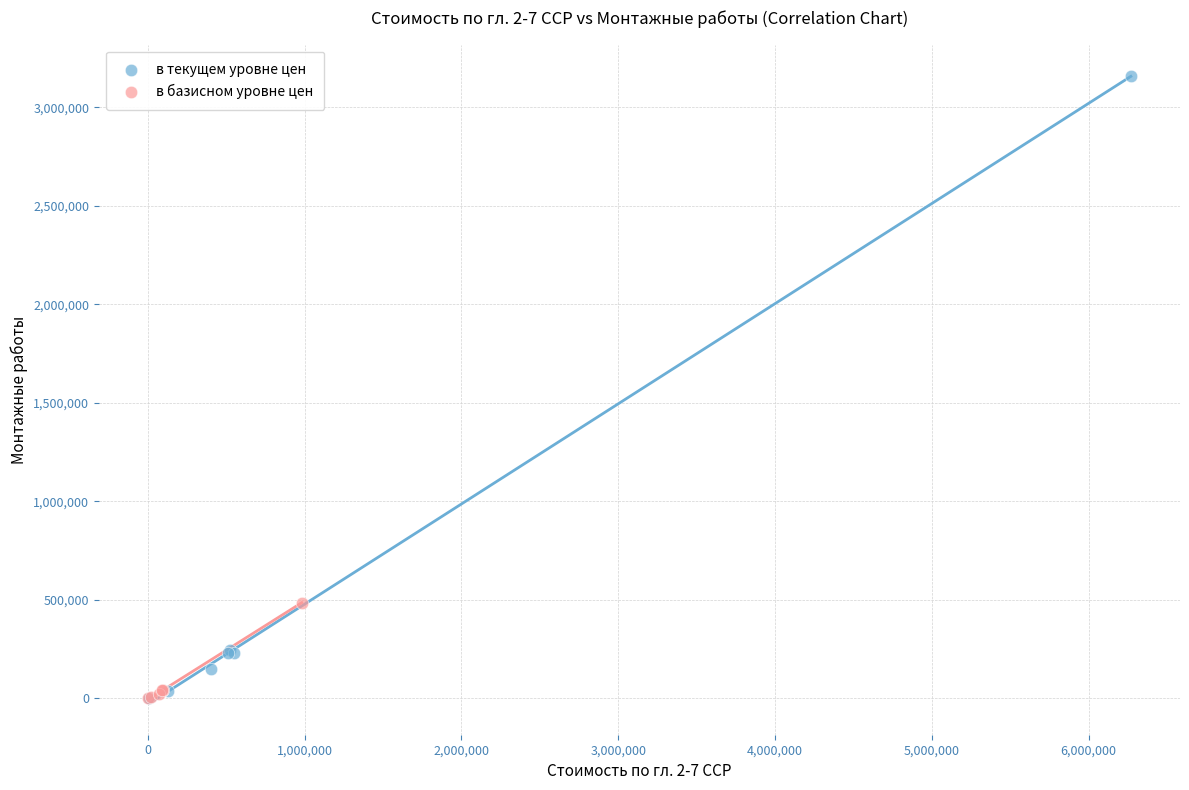

Which series has the widest spread of Y values?

в текущем уровне цен